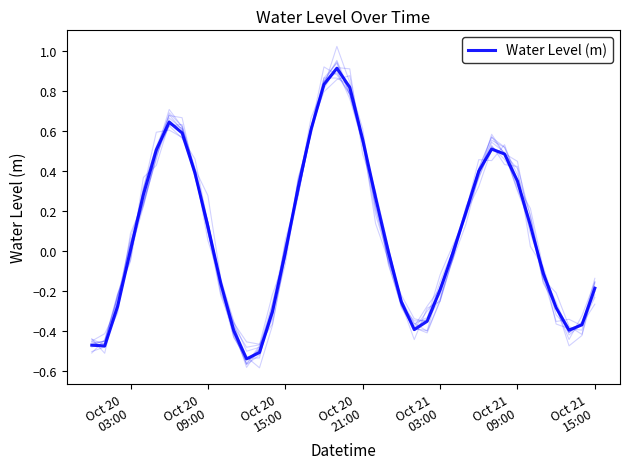

Is this an area chart (filled region under the line)?

No